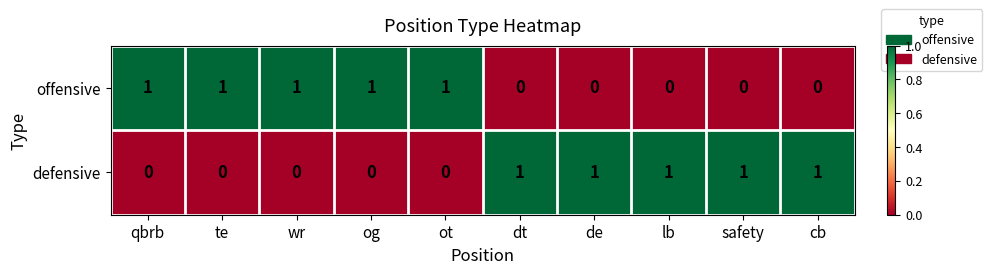

Is it true that defensive equals 1 at safety?

True